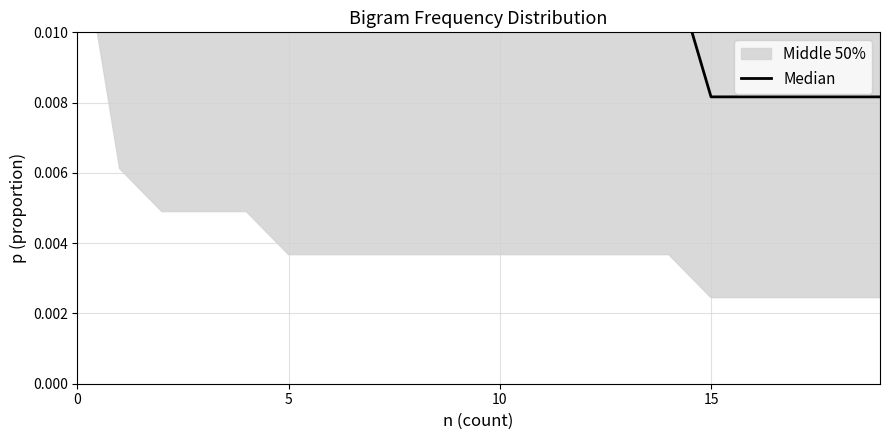

At which label is the value closest to 0?

15